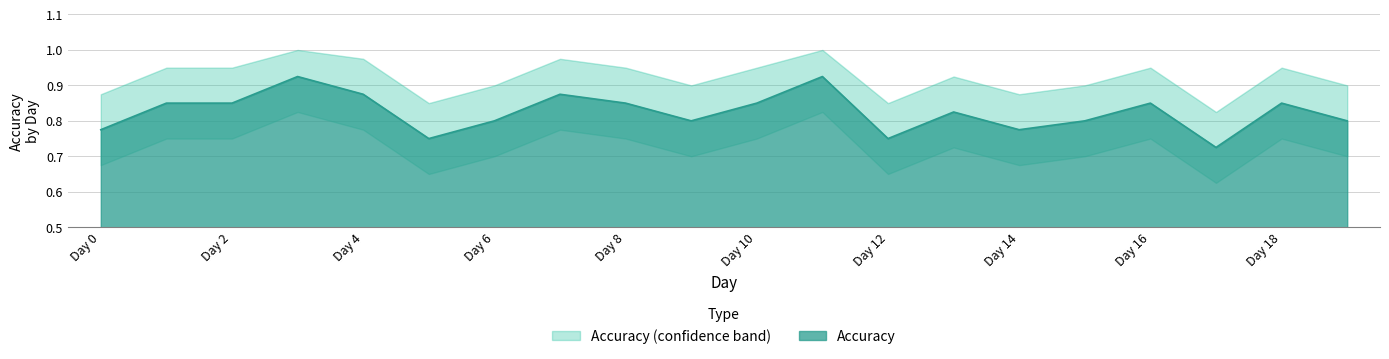

Where is Accuracy Upper nearest to the value 0?

Day 17